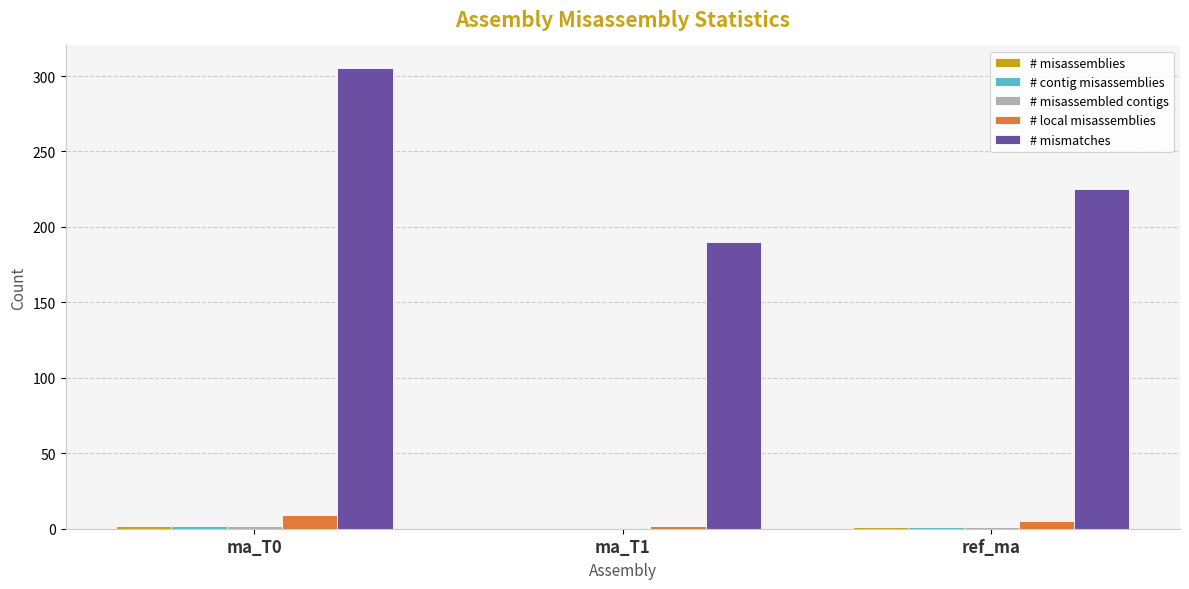

Which series has the largest total across all categories?

# mismatches